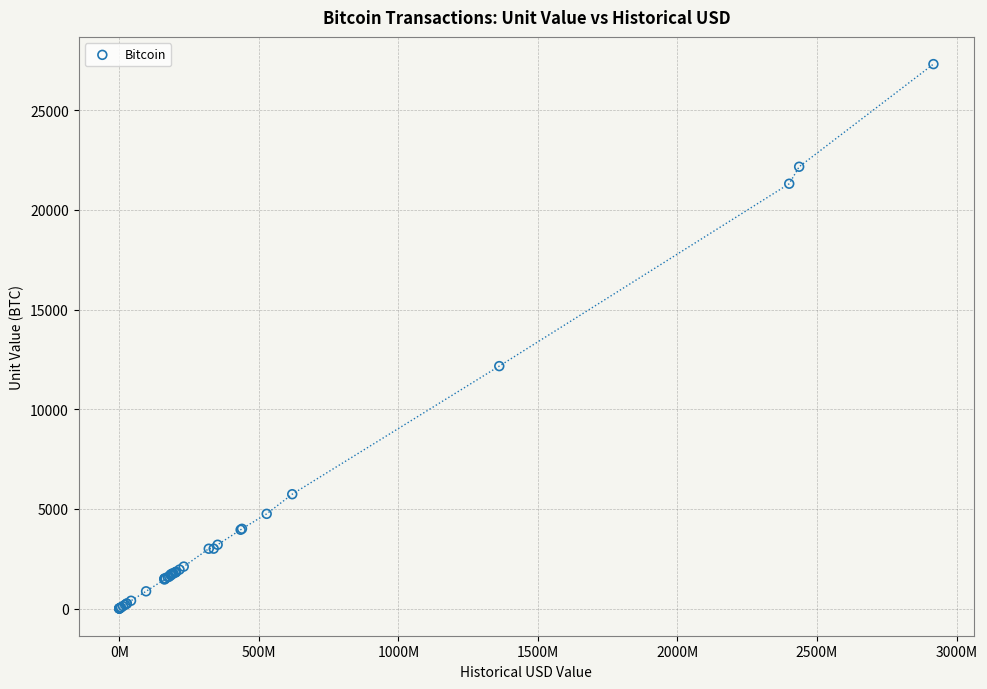

What Y value in the scatter plot is closest to 13660?

12163.9